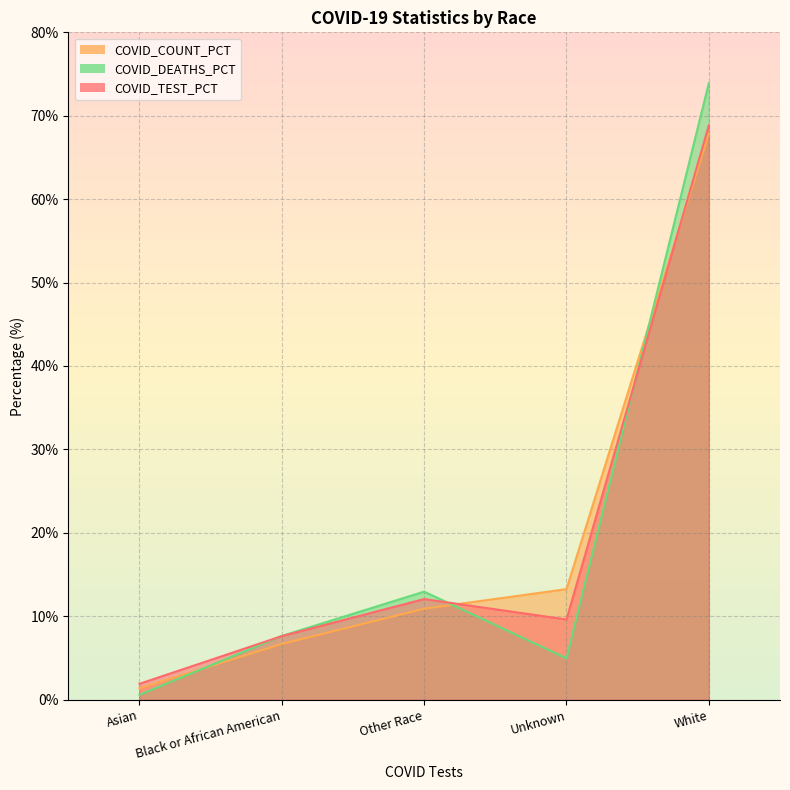

True or false: COVID_TEST_PCT has a value of 9.6 at Unknown.

True